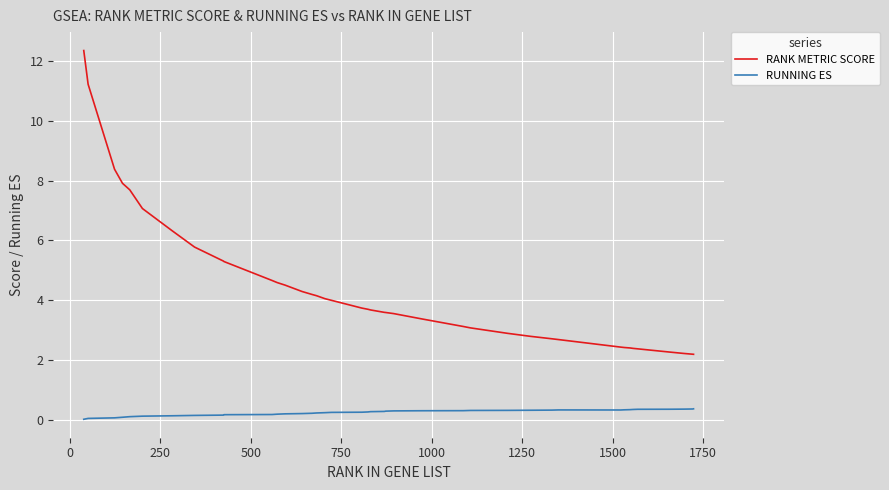

True or false: RUNNING ES and RANK METRIC SCORE intersect in this chart.

False